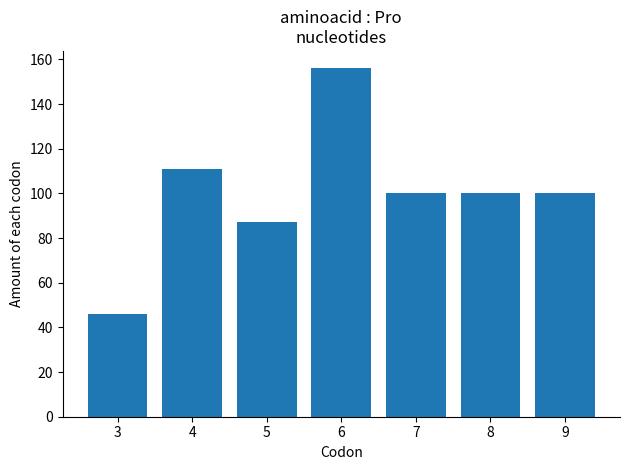

What is the sum of the values at 8 and 6?

256